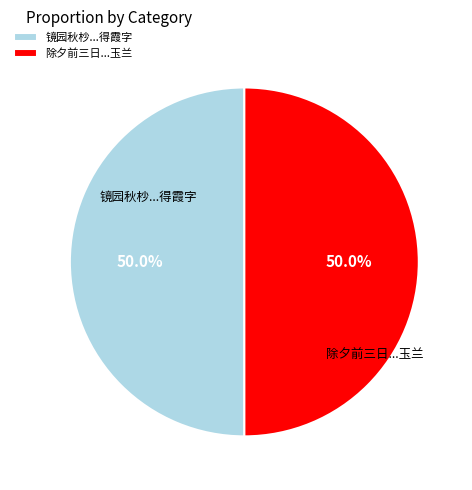

Approximately how many times larger is the value at 除夕前三日...玉兰 compared to 镜园秋杪...得霞字?

1.0